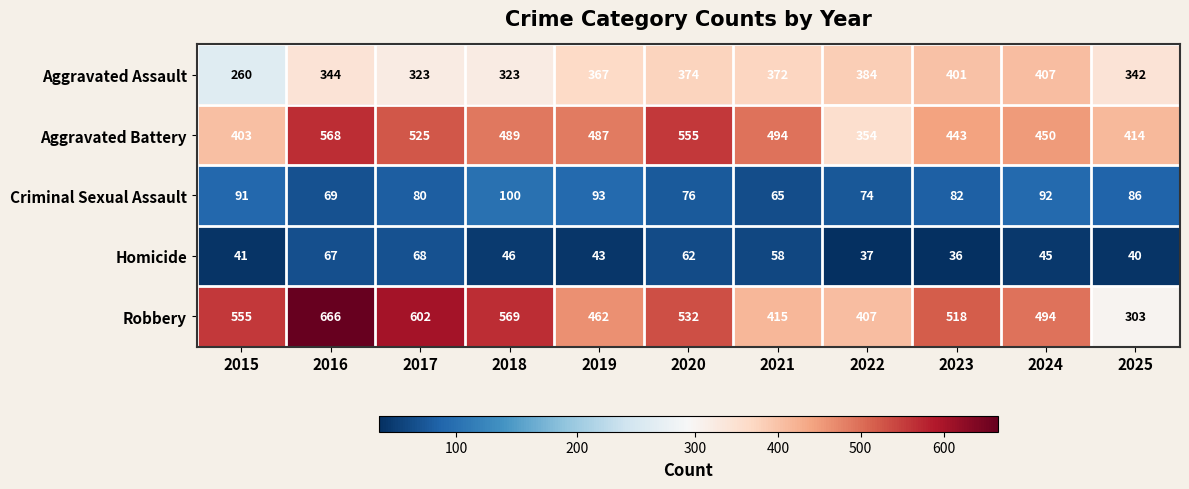

The value of Homicide at 2020 is 28. True or false?

False